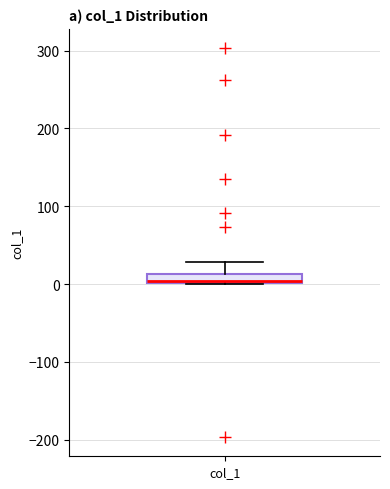

Where does the upper whisker of the box for col_1 end on the y-axis? The values are not printed on the chart, so give them approximately, as read against the axis.

30